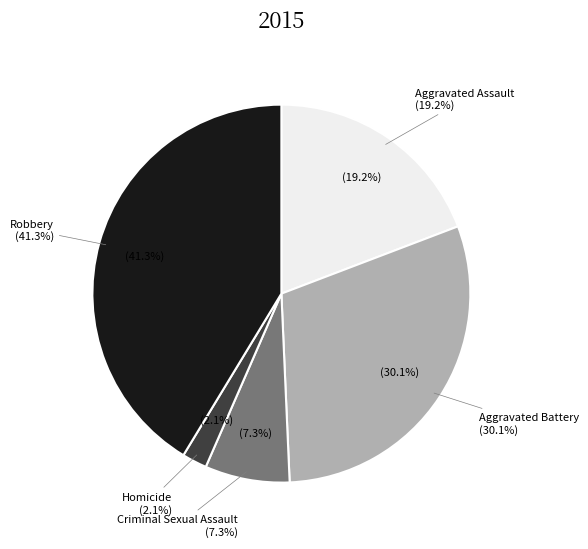

How many segments does this pie chart have?

5